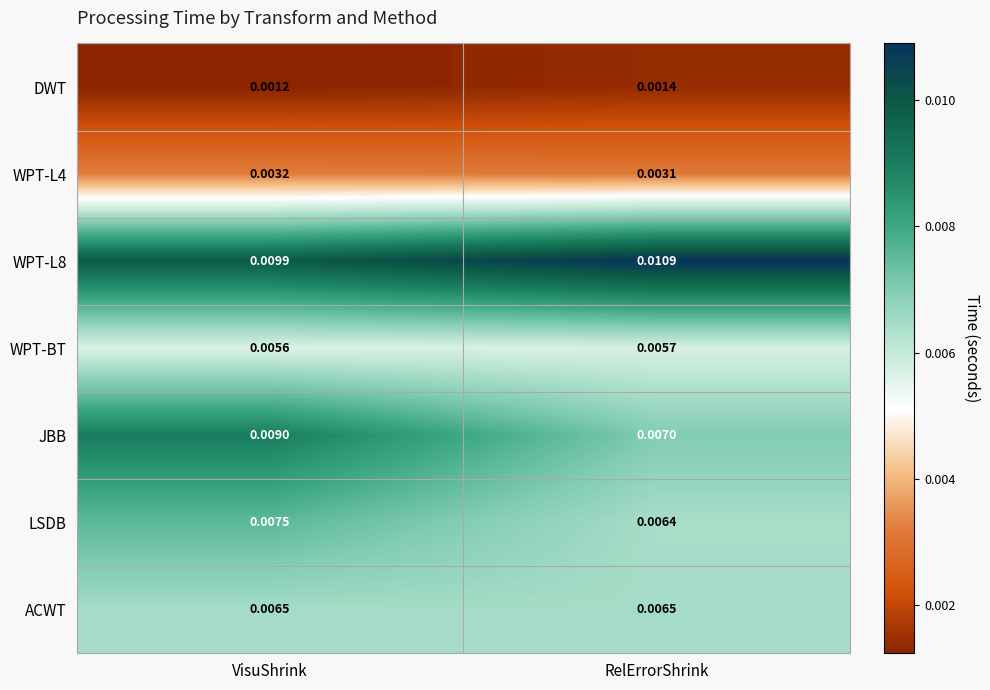

How many distinct data groups are displayed?

7